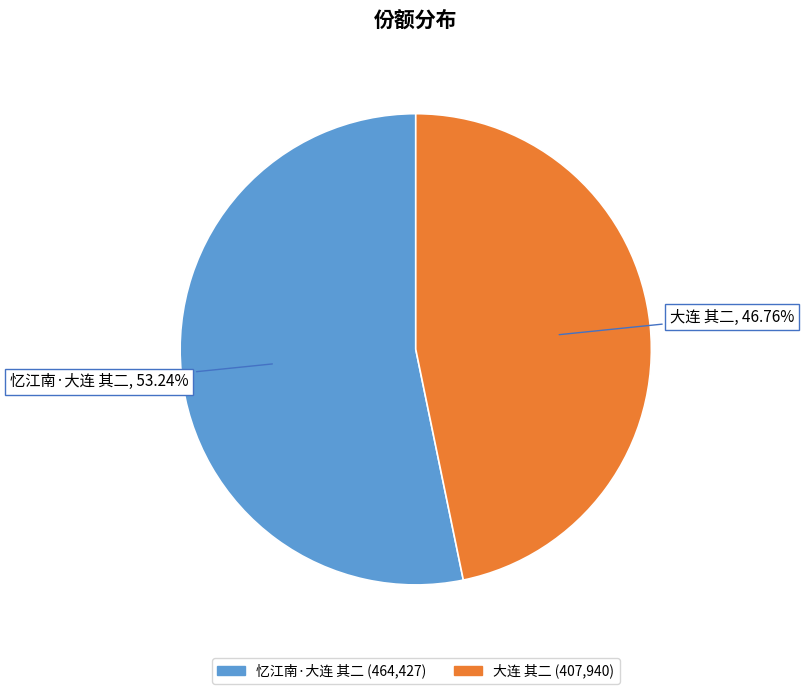

Approximately how many times larger is the value at 忆江南·大连 其二 compared to 大连 其二?

1.1